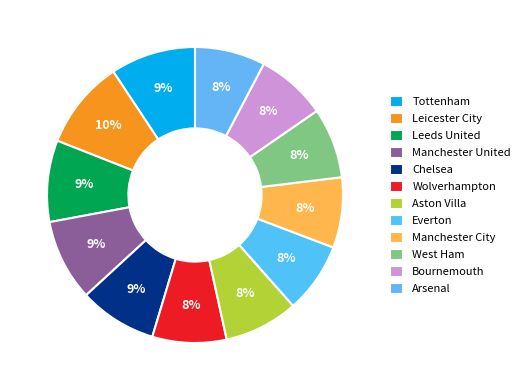

How many slices are in this pie chart?

12